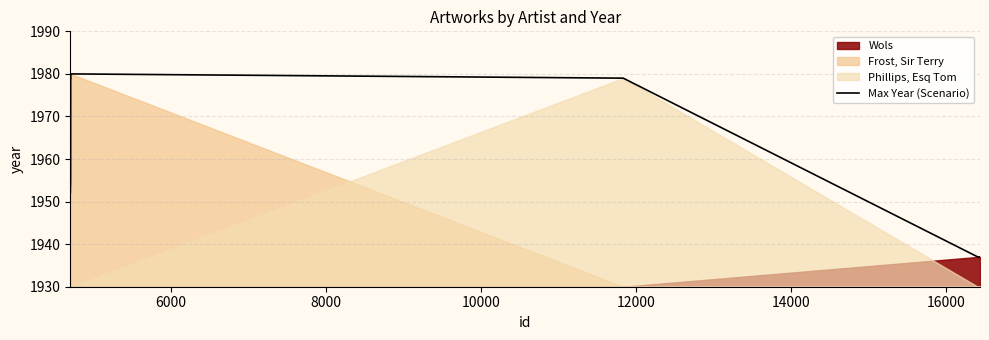

What is the lowest value of the Max Year (Scenario) series?

1937